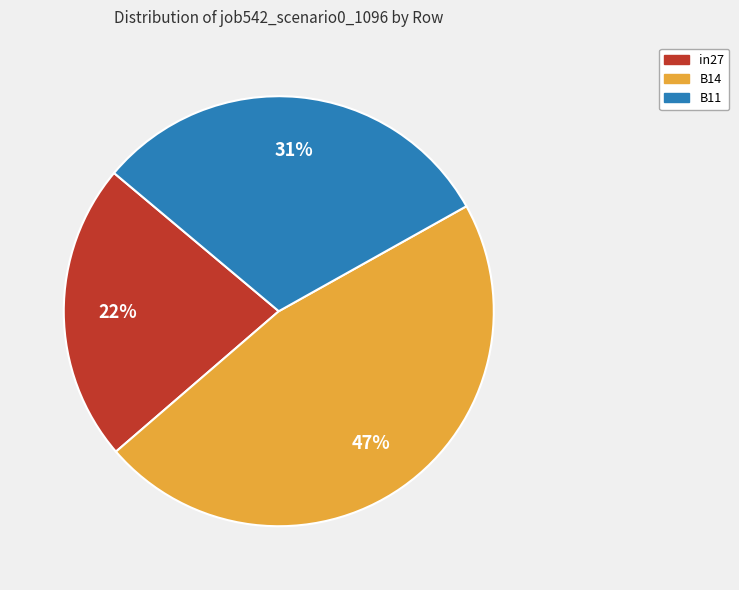

Does in27 account for over 50% of the chart?

No